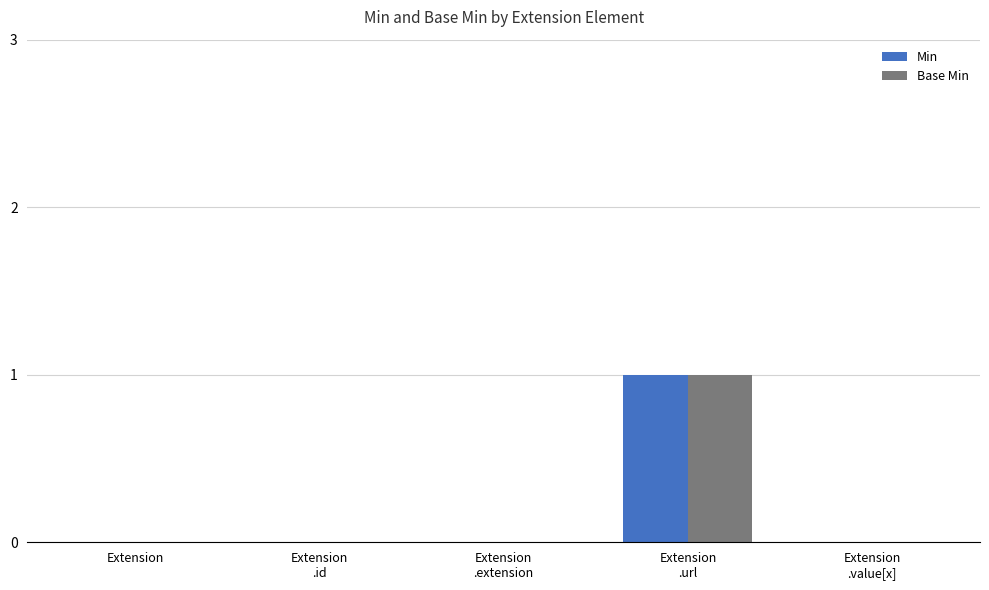

How many groups of bars are there?

5